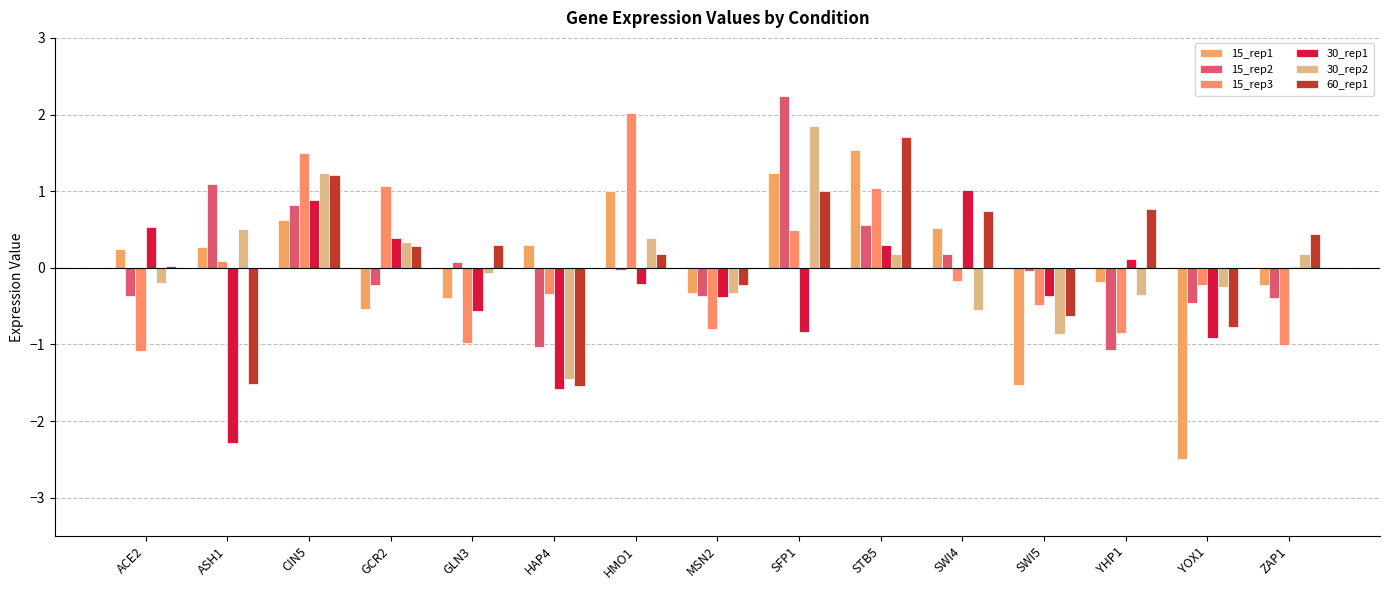

Does the chart contain stacked bars?

No